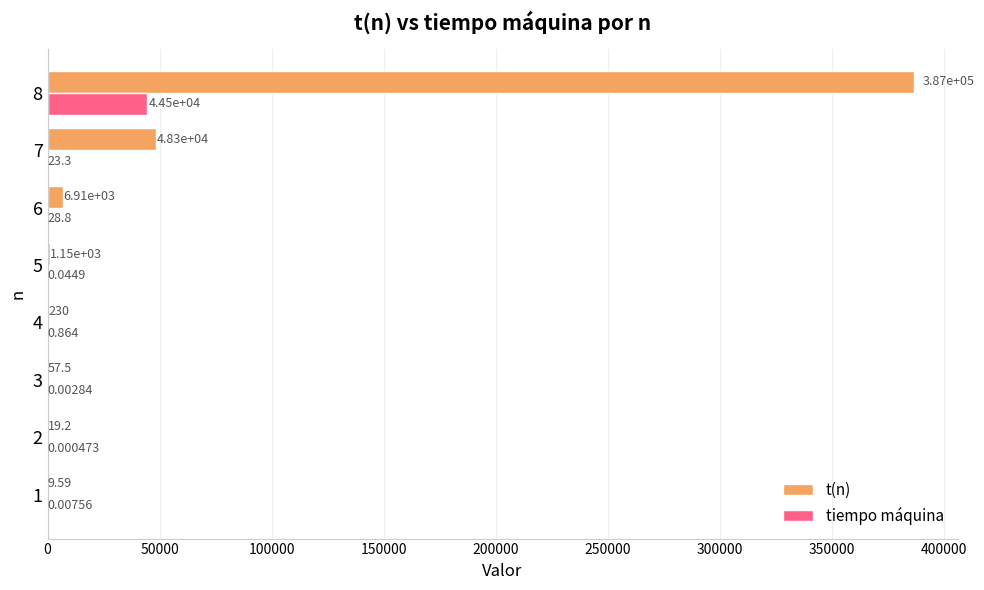

Is the value of t(n) at 2 greater than the value of tiempo máquina at 4?

Yes